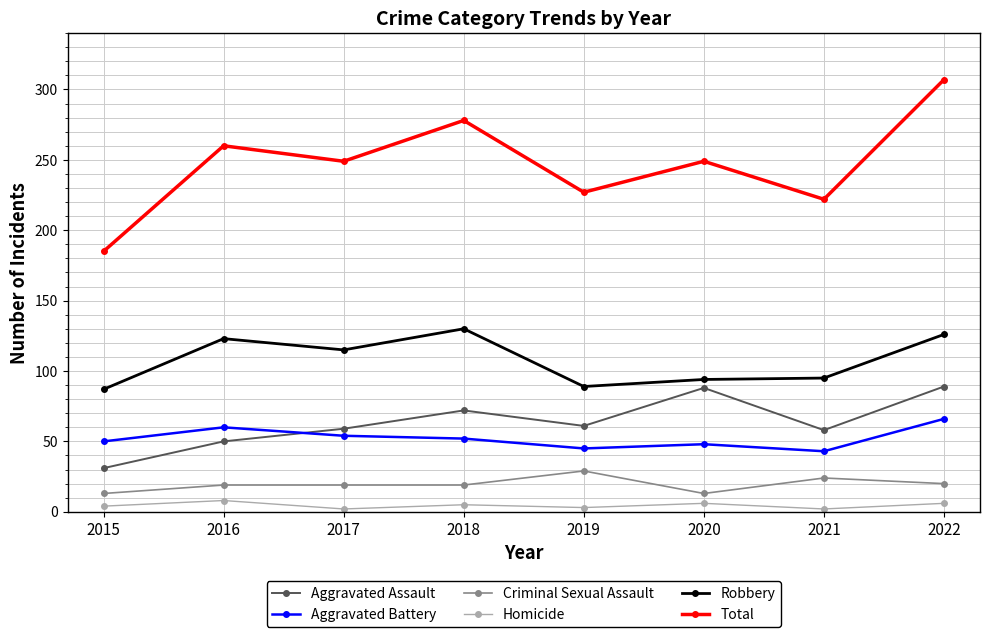

Is it true that Robbery equals 126 at 2022?

True